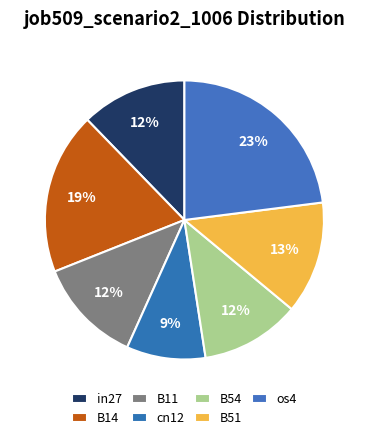

Rank the categories by value from lowest to highest.

cn12, B54, in27, B11, B51, B14, os4